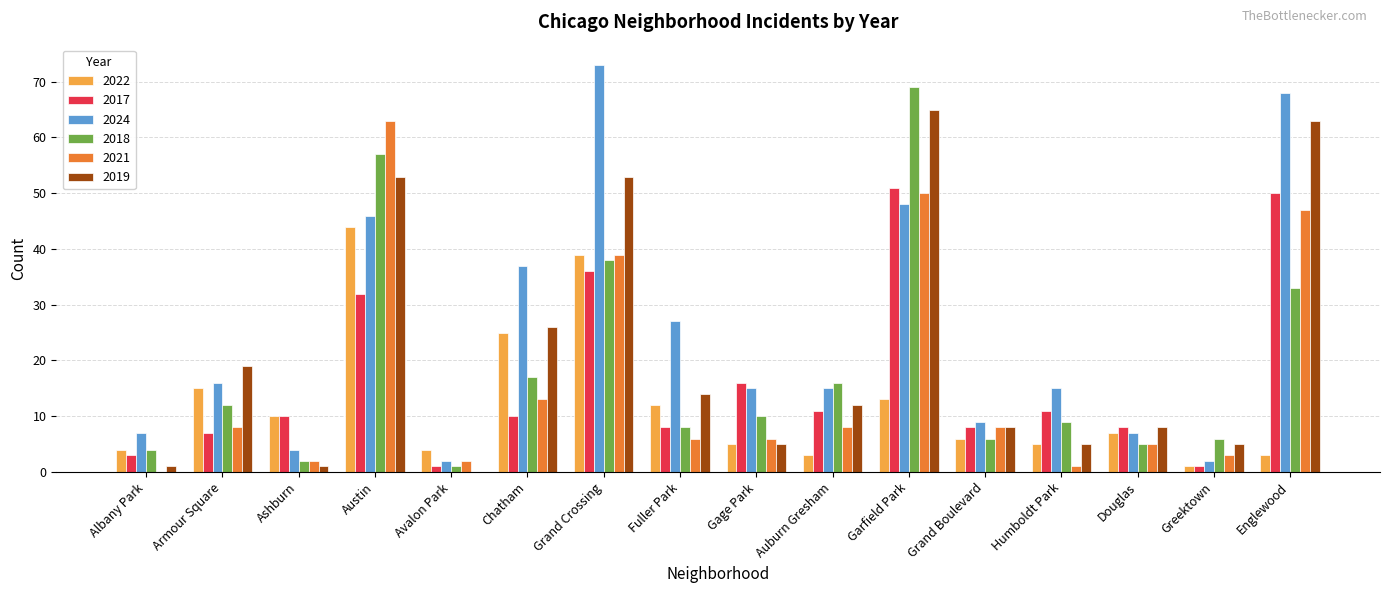

Which series has the largest total across all categories?

2024